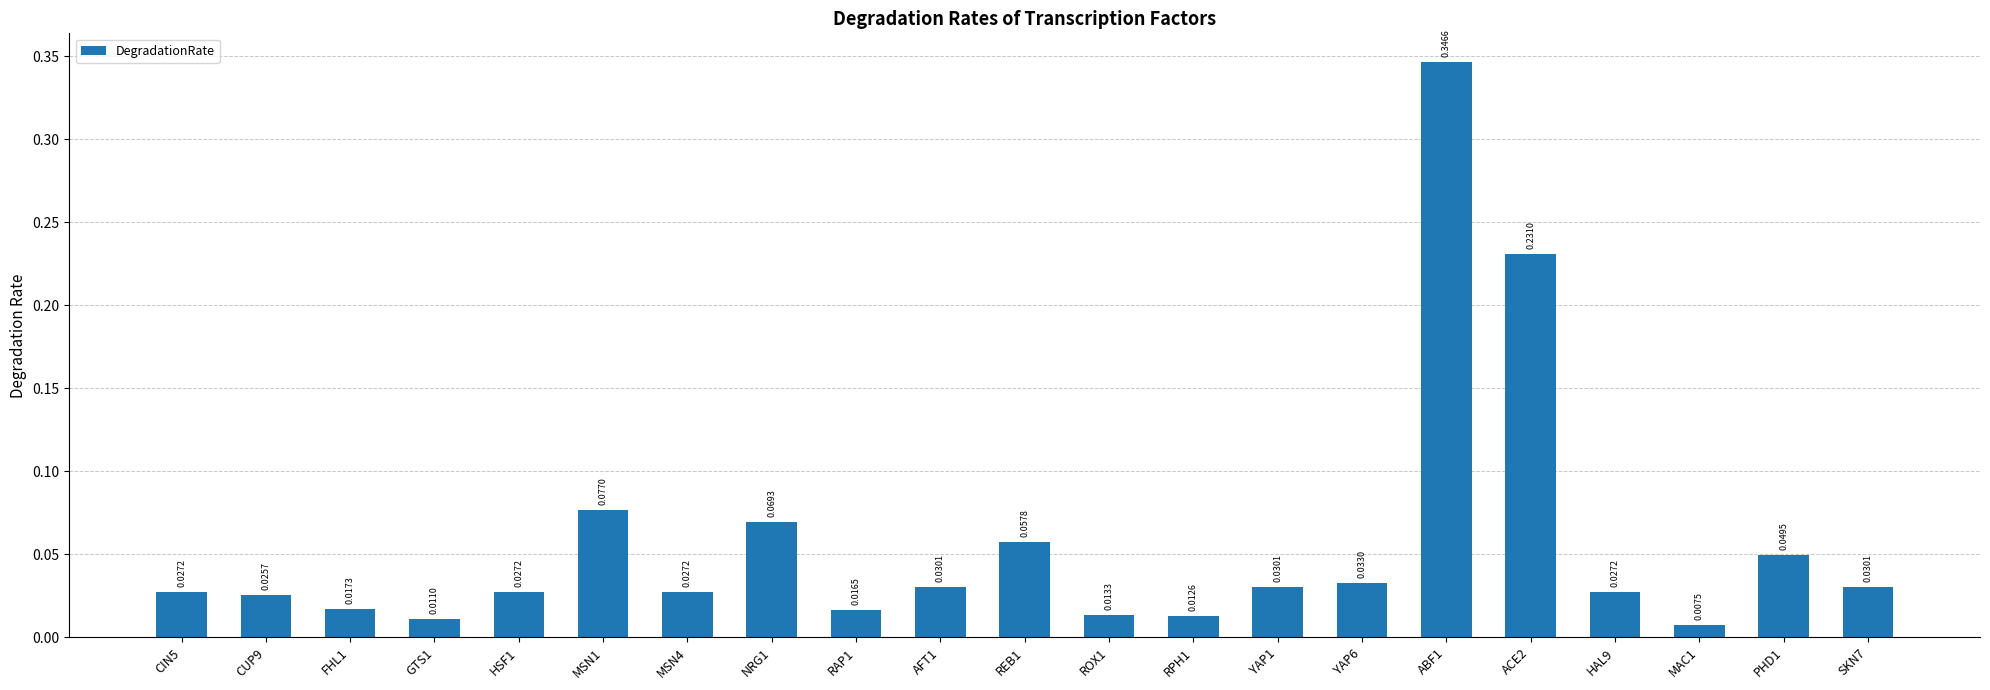

Between NRG1 and YAP1, which is larger?

NRG1